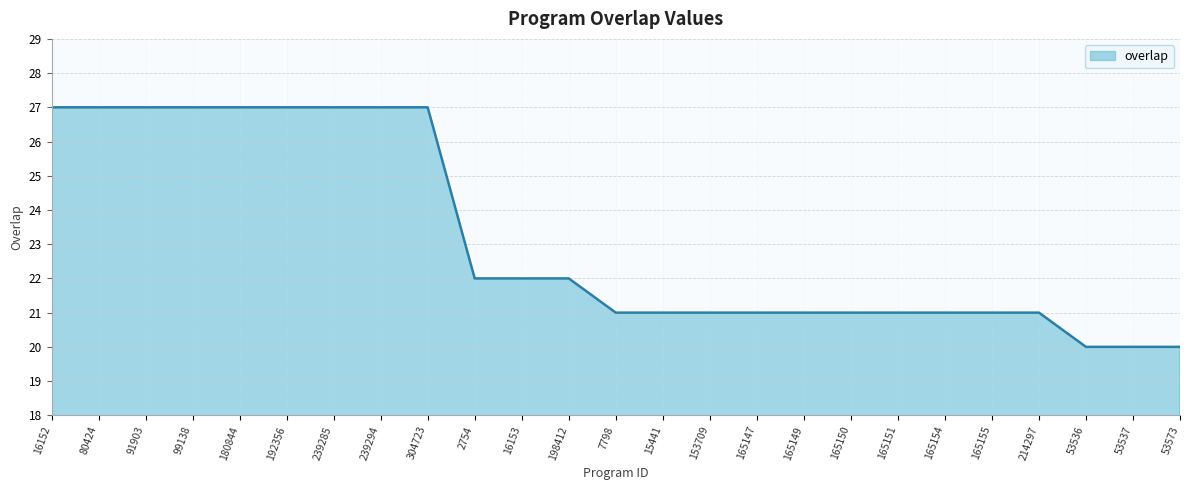

How many lines are shown in the chart?

1